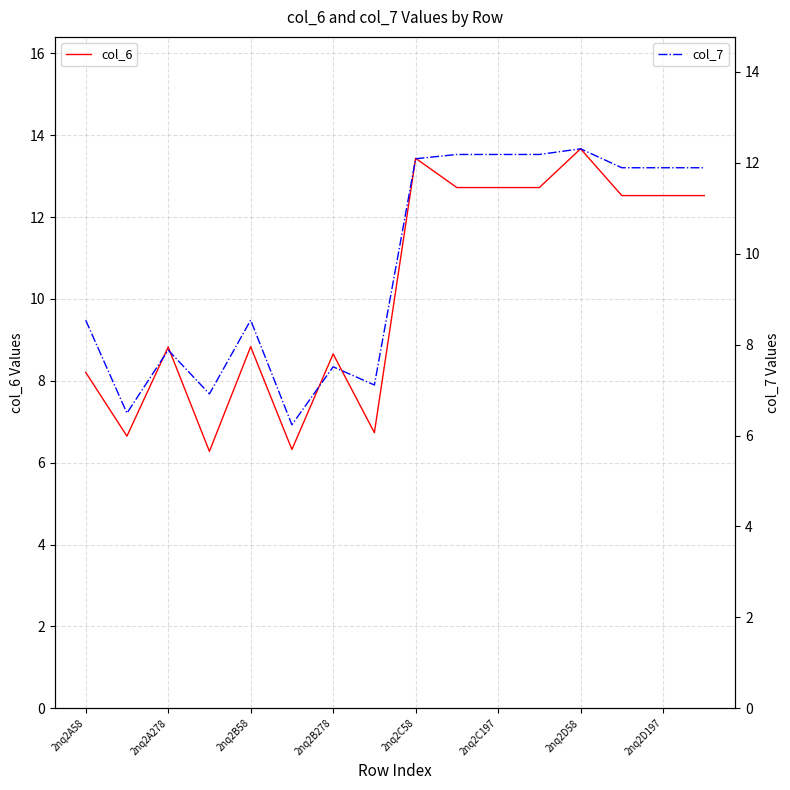

At which label does col_6 reach its peak?

2nq2D58